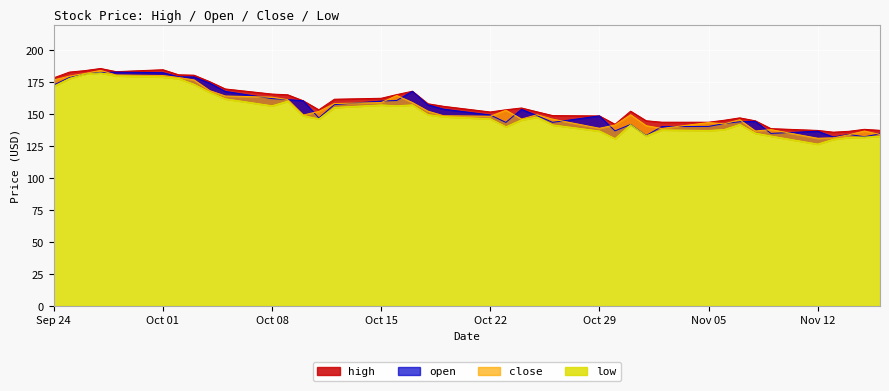

What is the lowest value of the close series?

131.3